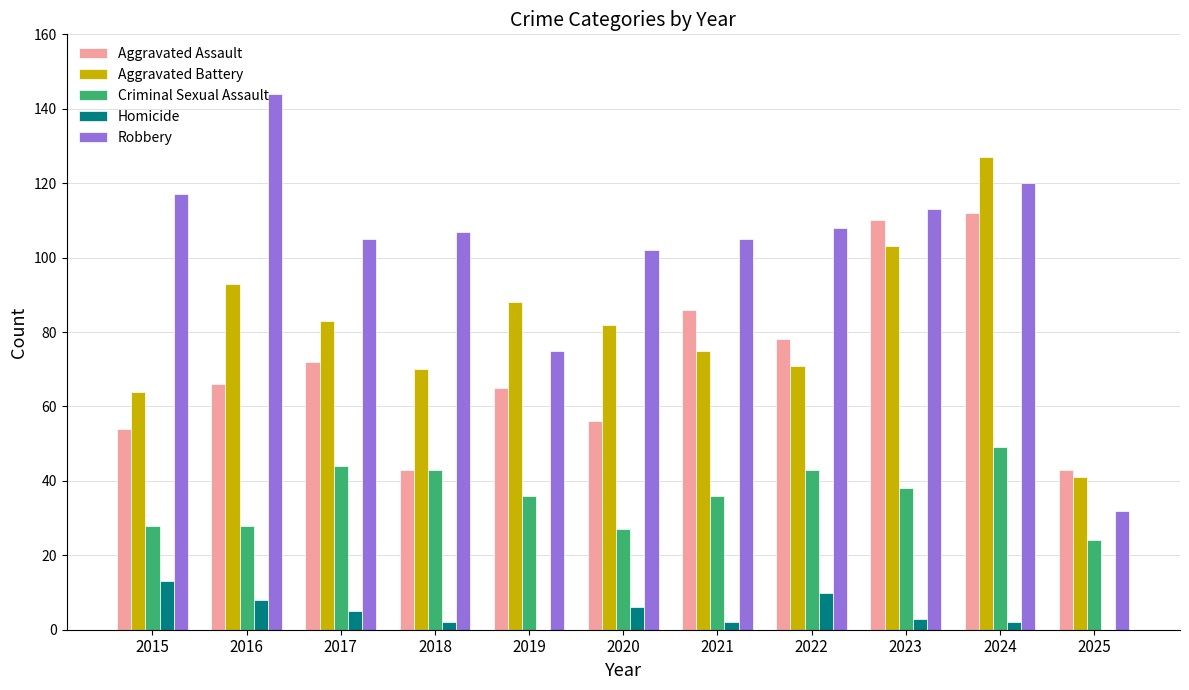

What is the sum of all Aggravated Battery values?

897